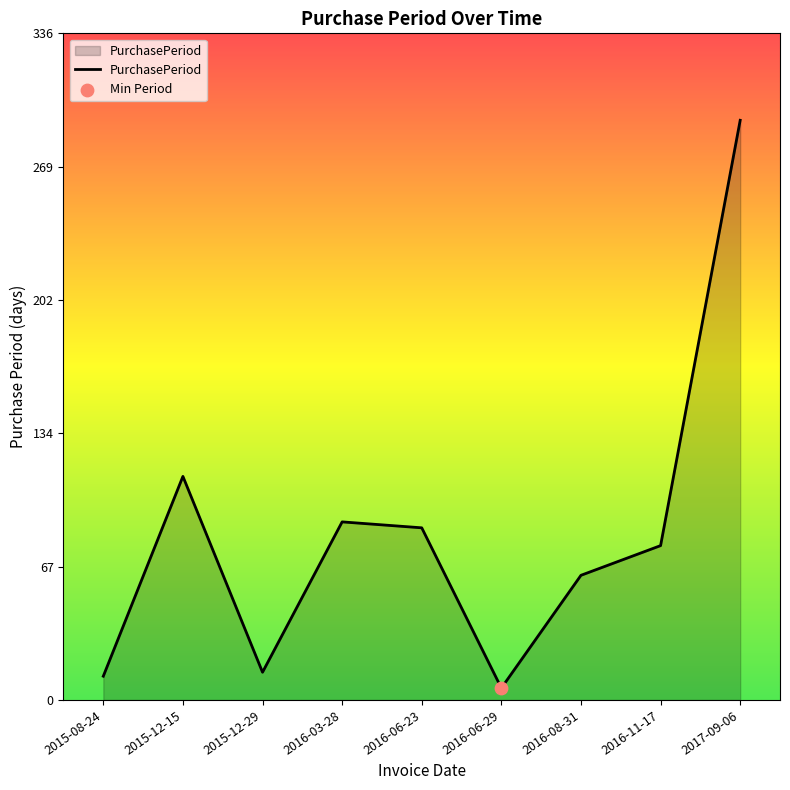

Between 2017-09-06 and 2015-12-15, which is larger?

2017-09-06